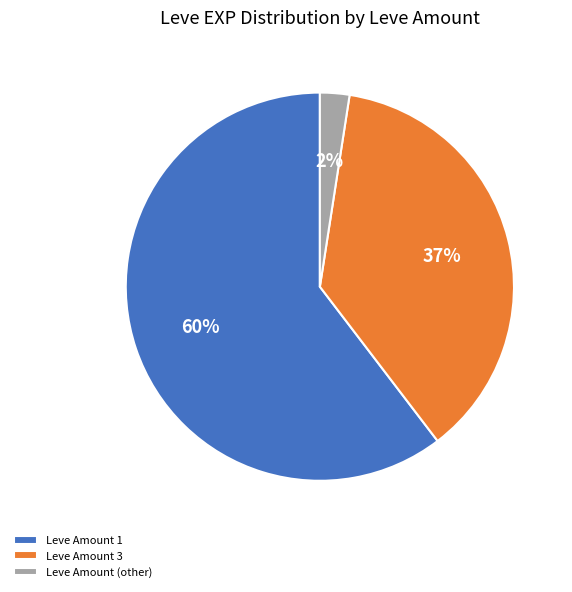

To the nearest percent, what is the difference between the Leve Amount (other) and Leve Amount 3 slice percentages?

35%